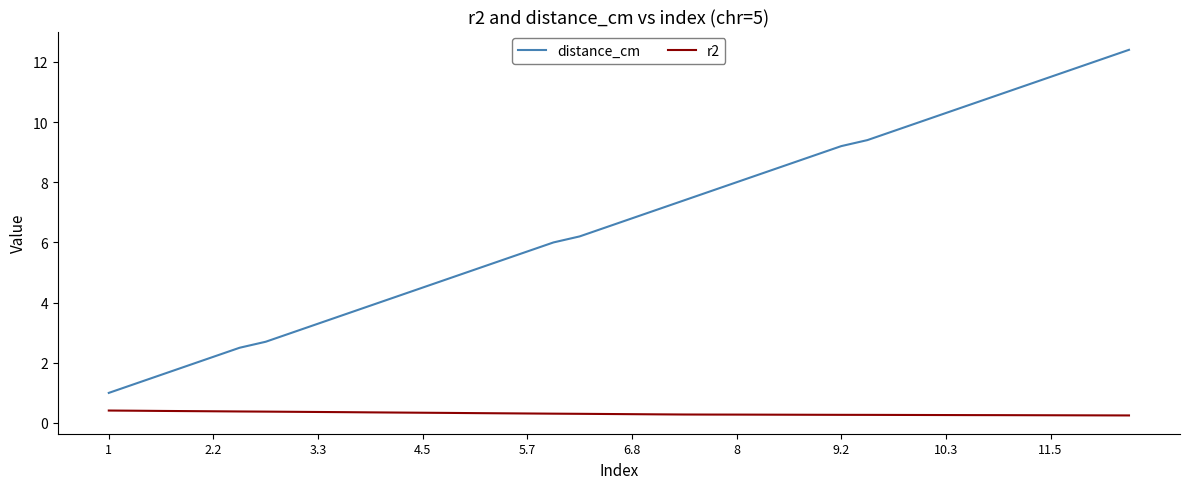

Rank the series by their average value, from lowest to highest.

r2, distance_cm